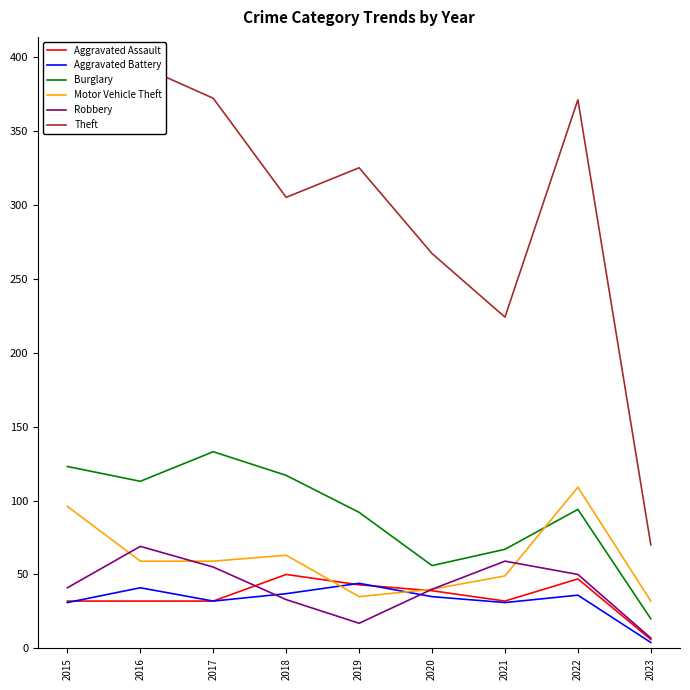

At which label does Aggravated Battery reach its peak?

2019